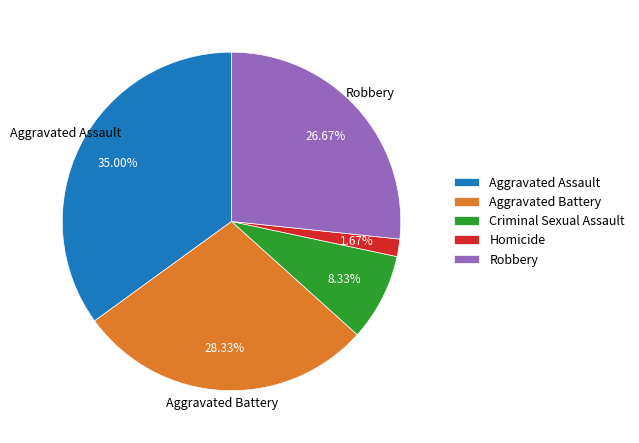

Which slice is the smallest?

Homicide